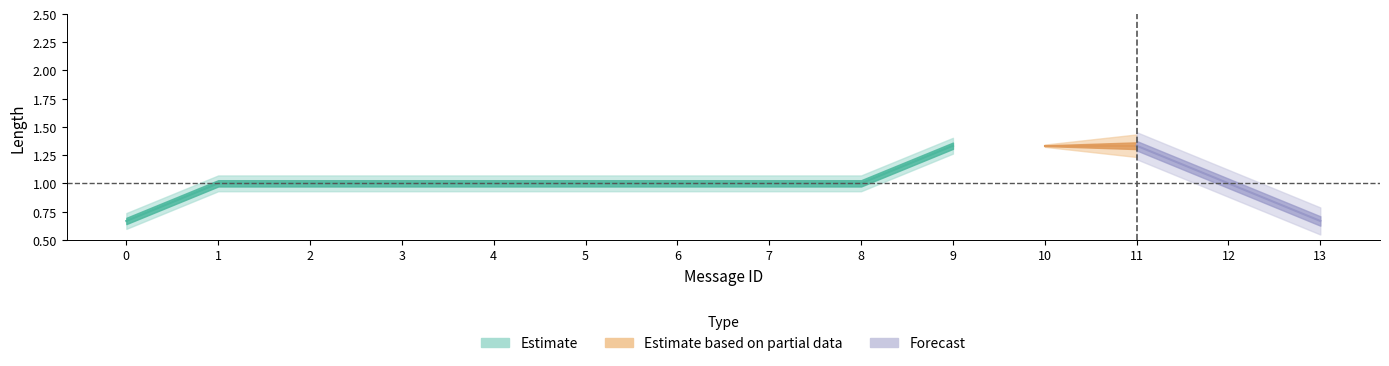

What is the average value?

1